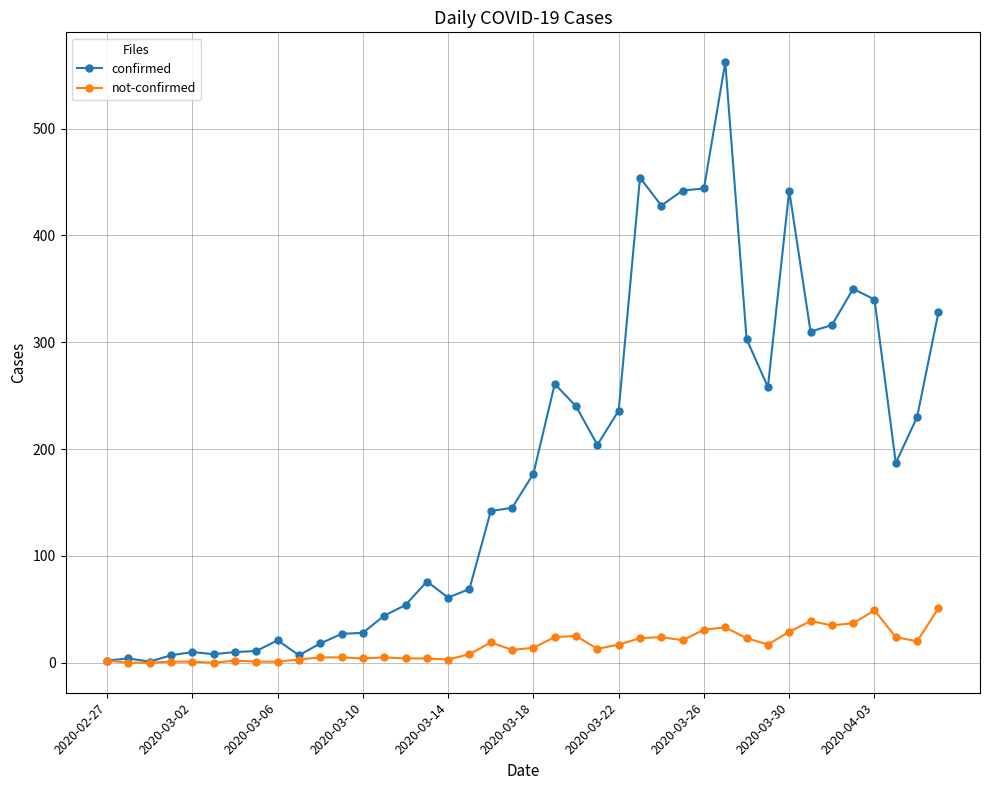

True or false: not-confirmed has more than 0 interior local peaks.

True